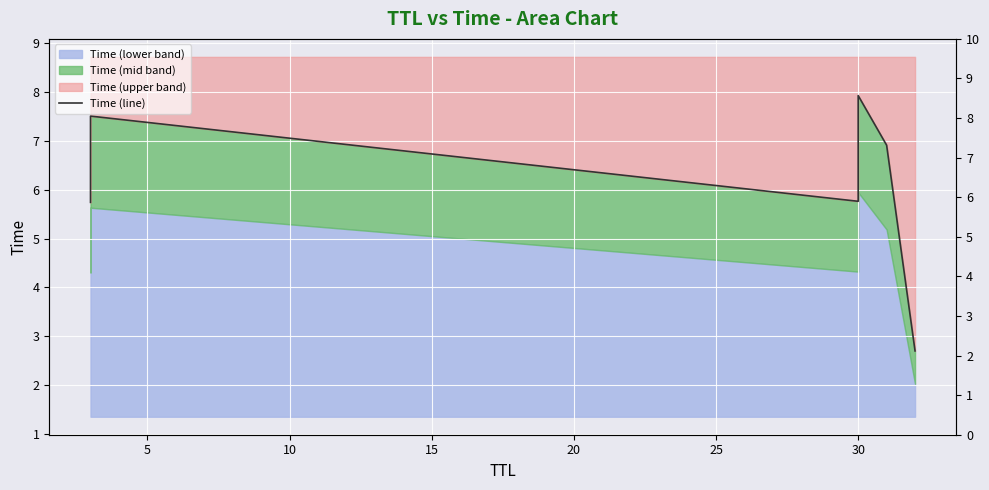

How many interior local valleys (lower than both neighbors) does the data have?

1